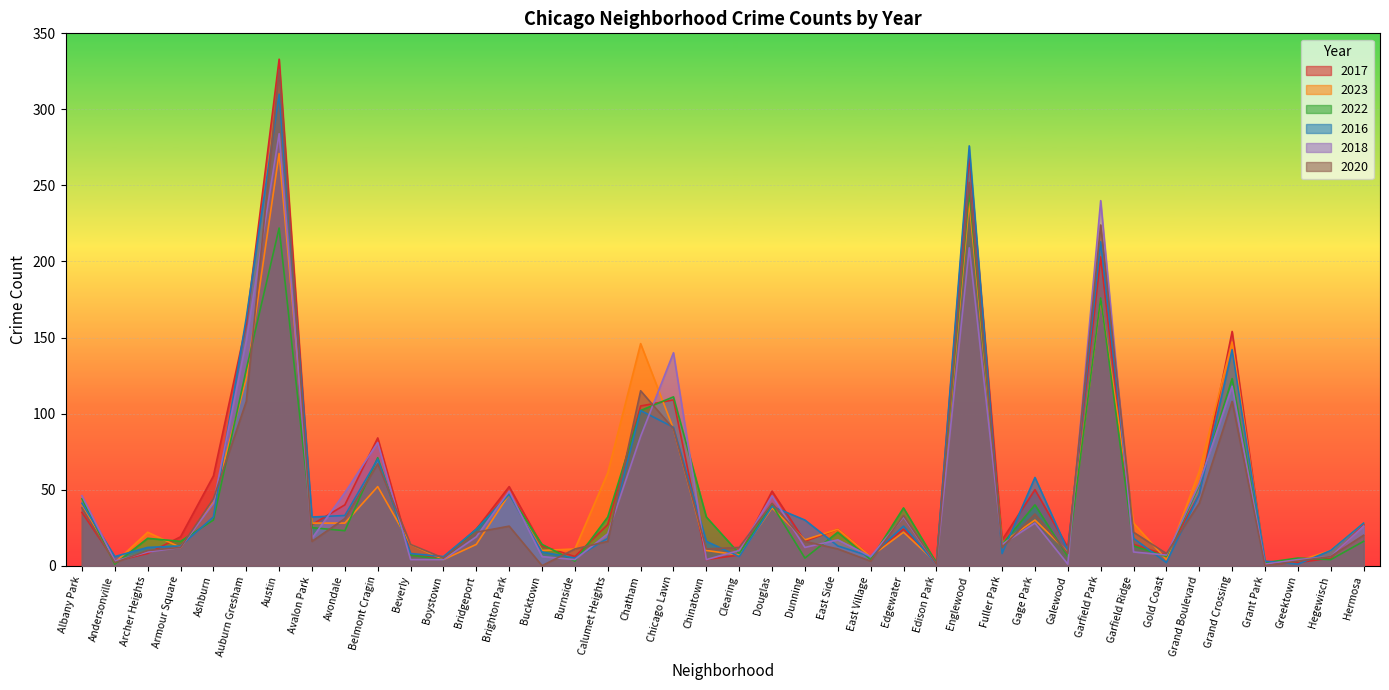

What is the sum of all 2018 values?

1867